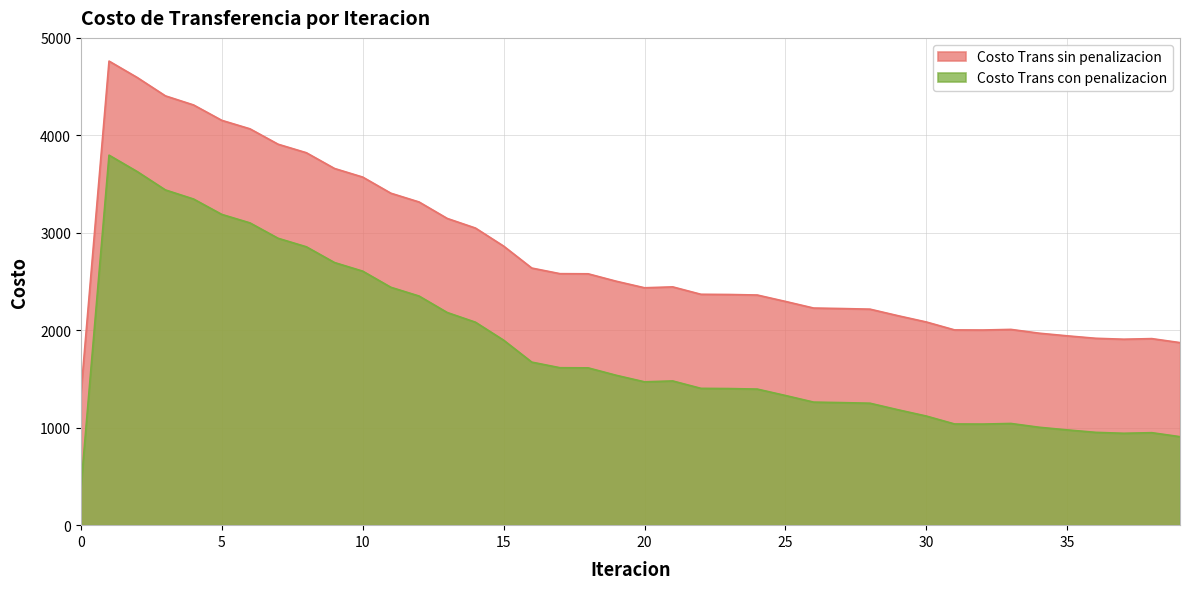

True or false: Costo Trans sin penalizacion and Costo Trans con penalizacion cross at least once.

False